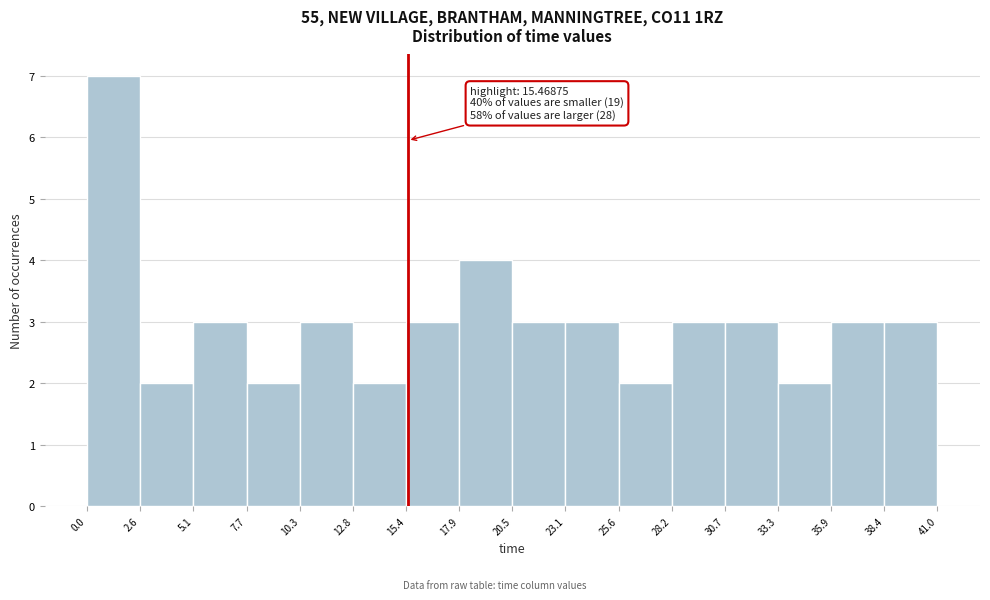

Over which range of the x-axis is the bar tallest?

0.0 to 2.6